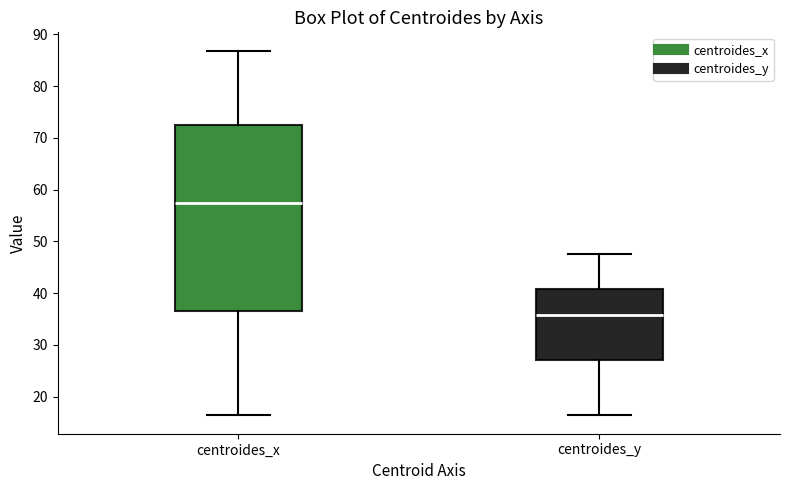

Where is the lower edge of the box for centroides_y on the y-axis? The values are not printed on the chart, so give them approximately, as read against the axis.

27